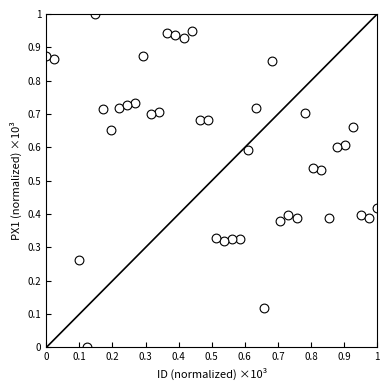

What is the range of X values (max minus min)?

1.0